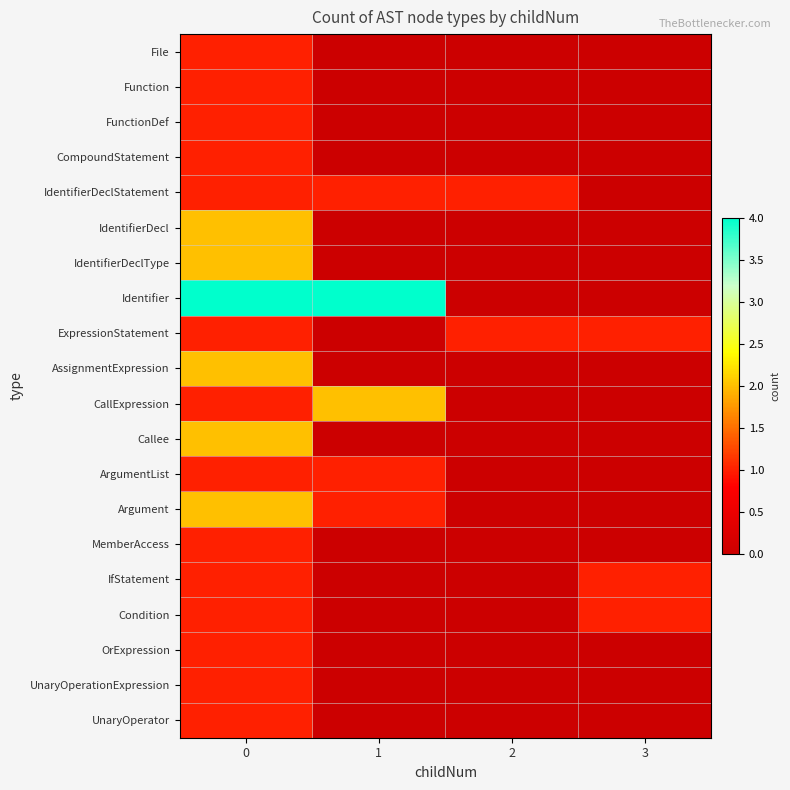

Reading right to left, extract all data points from this chart.

row_0: 3=0	2=0	1=0	0=1
row_1: 3=0	2=0	1=0	0=1
row_2: 3=0	2=0	1=0	0=1
row_3: 3=0	2=0	1=0	0=1
row_4: 3=0	2=1	1=1	0=1
row_5: 3=0	2=0	1=0	0=2
row_6: 3=0	2=0	1=0	0=2
row_7: 3=0	2=0	1=4	0=4
row_8: 3=1	2=1	1=0	0=1
row_9: 3=0	2=0	1=0	0=2
row_10: 3=0	2=0	1=2	0=1
row_11: 3=0	2=0	1=0	0=2
row_12: 3=0	2=0	1=1	0=1
row_13: 3=0	2=0	1=1	0=2
row_14: 3=0	2=0	1=0	0=1
row_15: 3=1	2=0	1=0	0=1
row_16: 3=1	2=0	1=0	0=1
row_17: 3=0	2=0	1=0	0=1
row_18: 3=0	2=0	1=0	0=1
row_19: 3=0	2=0	1=0	0=1